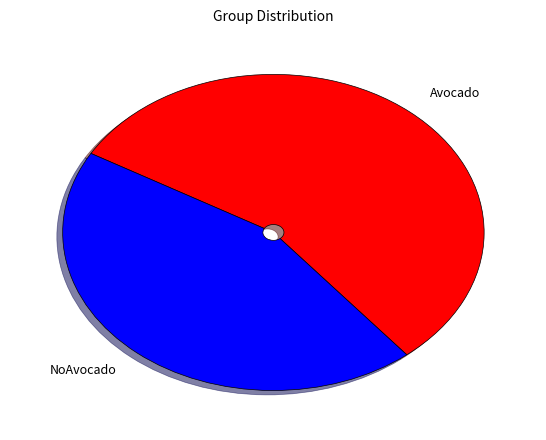

Is there any slice that represents more than half of the pie?

Yes